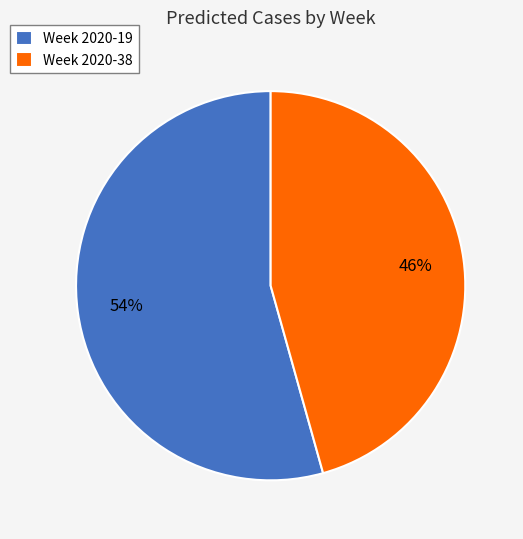

Is the sum of Week 2020-19 and Week 2020-38 greater than half?

Yes